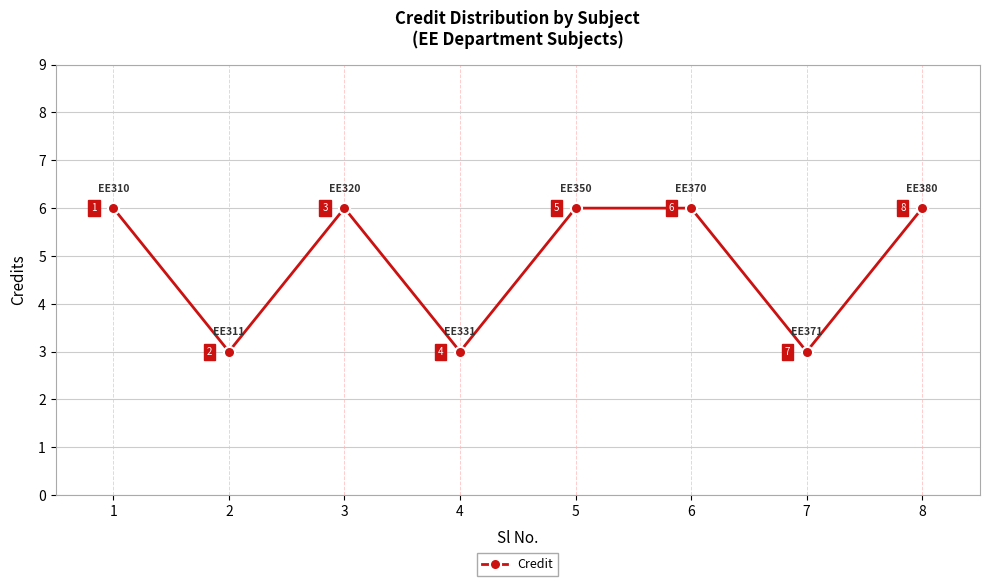

How many values are below 6?

3